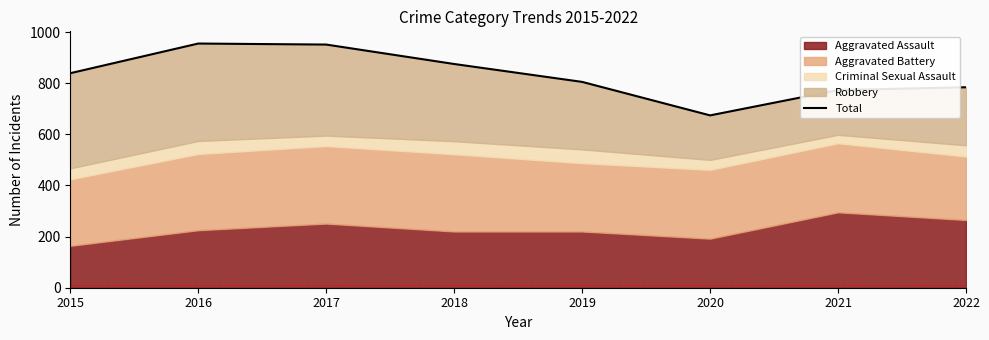

Which has a higher value, 2022 or 2019?

2019